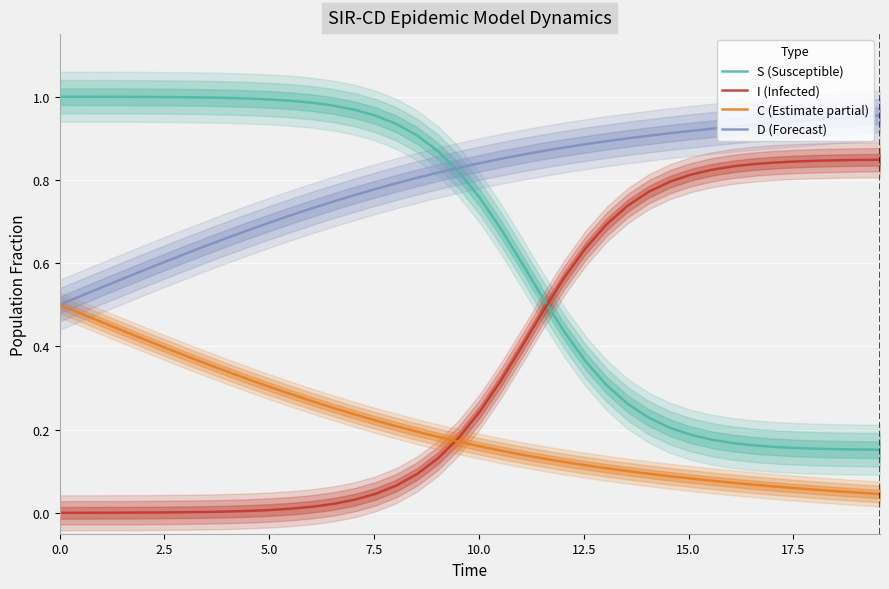

Is this an area chart (filled region under the line)?

No